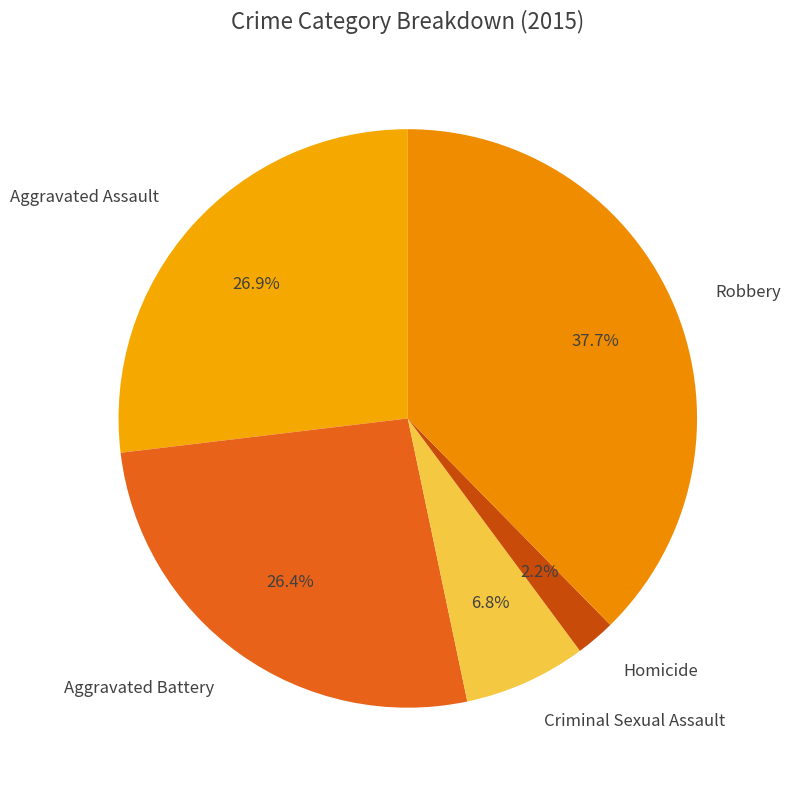

What percentage is the Robbery slice, to the nearest percent?

38%